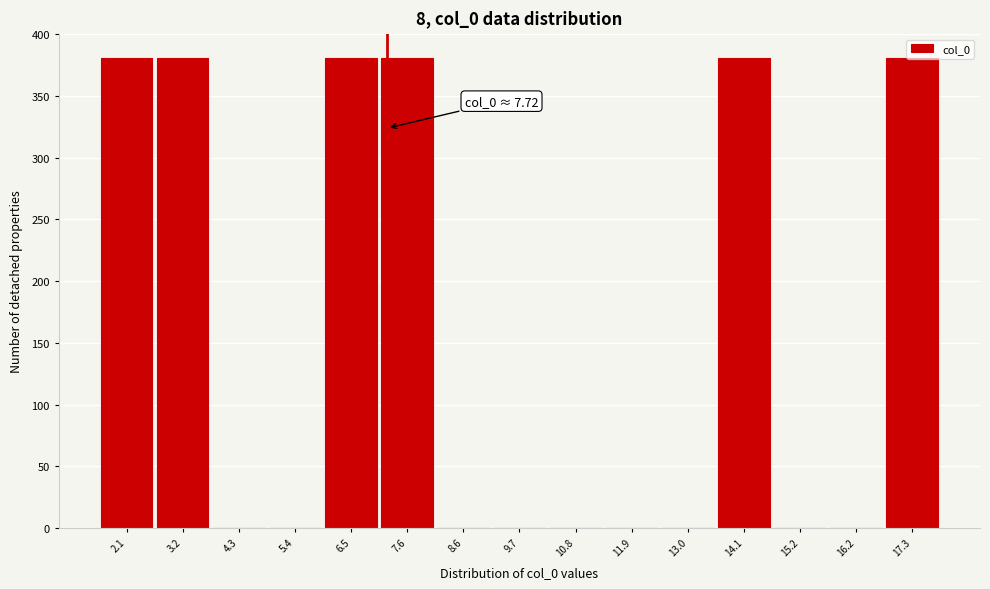

What is the maximum value shown in the chart?

381